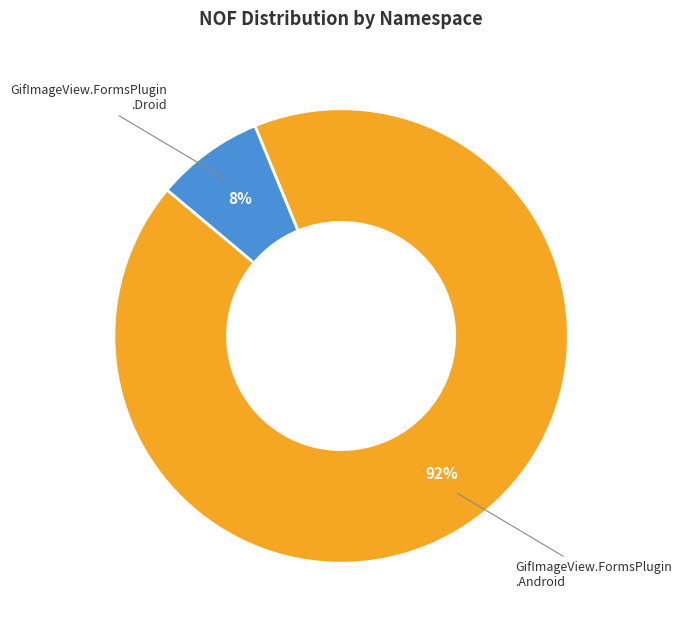

To the nearest percent, what is the average slice percentage?

50%